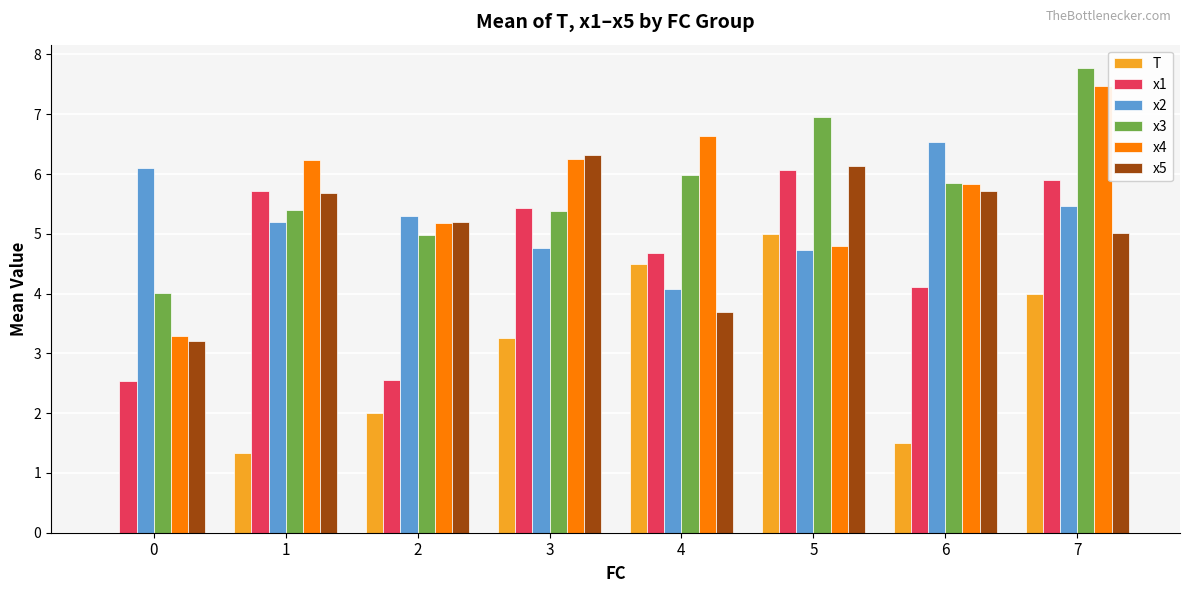

Between 1 and 2, which series saw the biggest shift?

x1